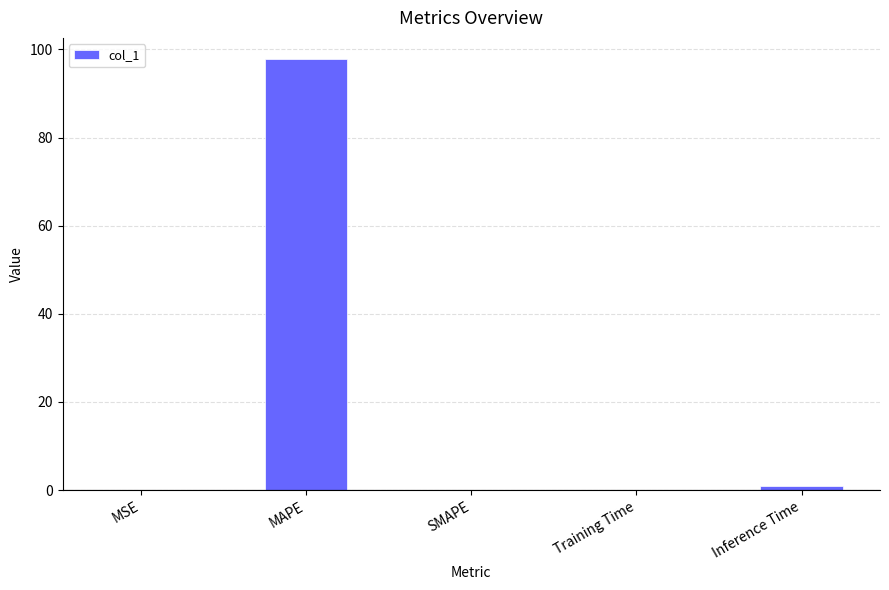

How many categories are shown in the chart?

5